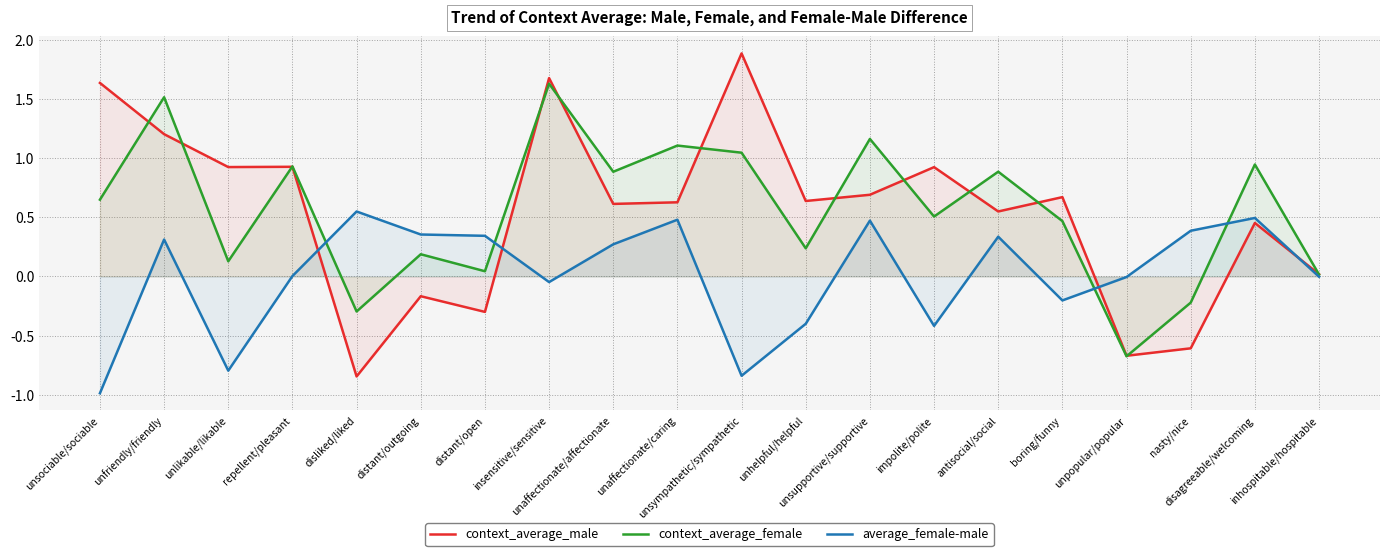

What is the difference between the second highest and minimum values in the average_female-male series?

1.5